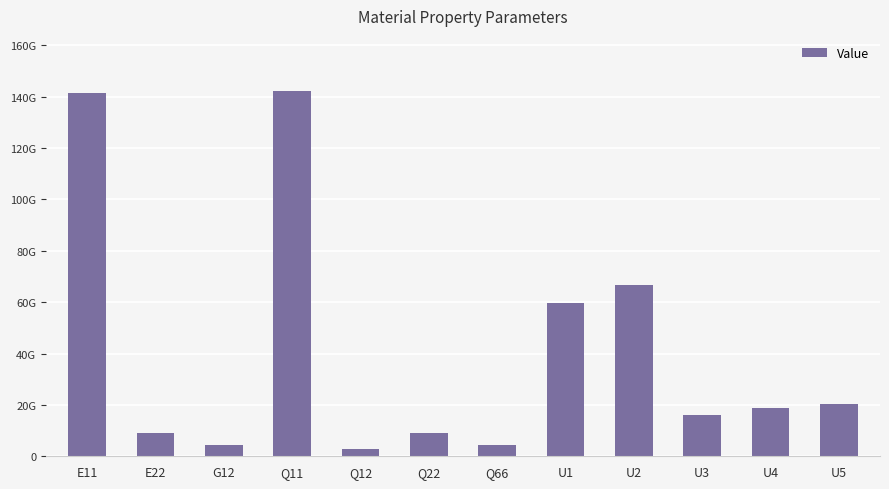

Where is the data nearest to the value 72591281997?

U2